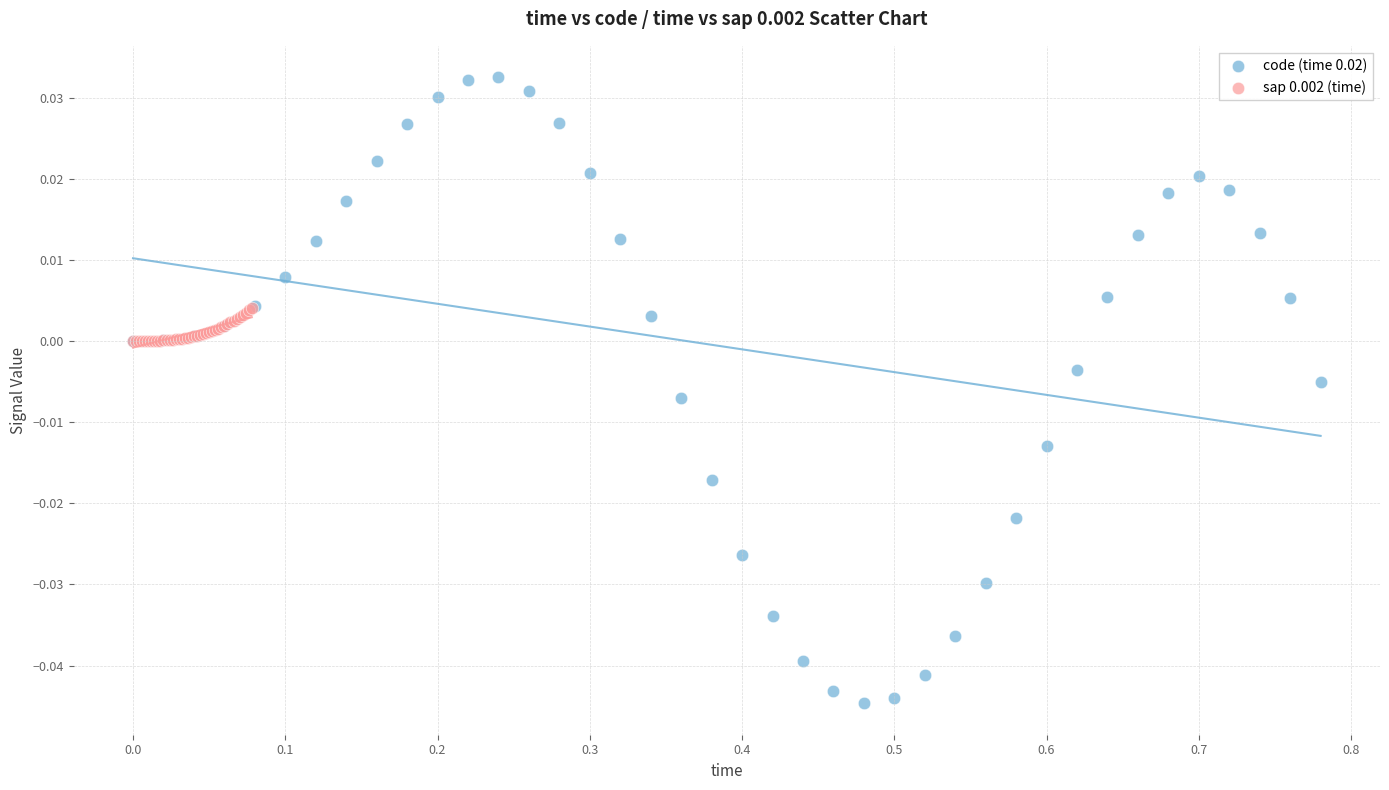

Which series contains the highest Y value?

code (time 0.02)